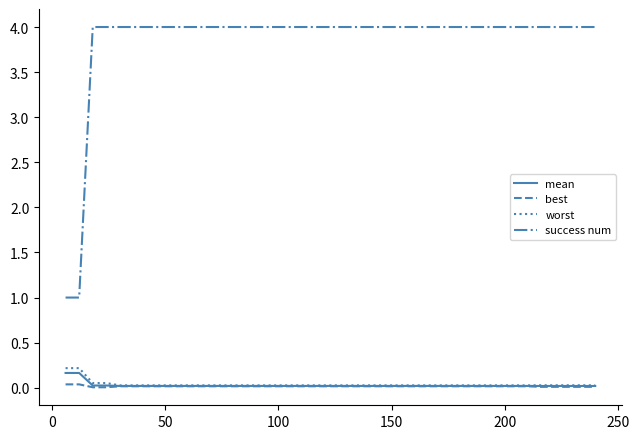

What is the greatest value displayed?

4.0